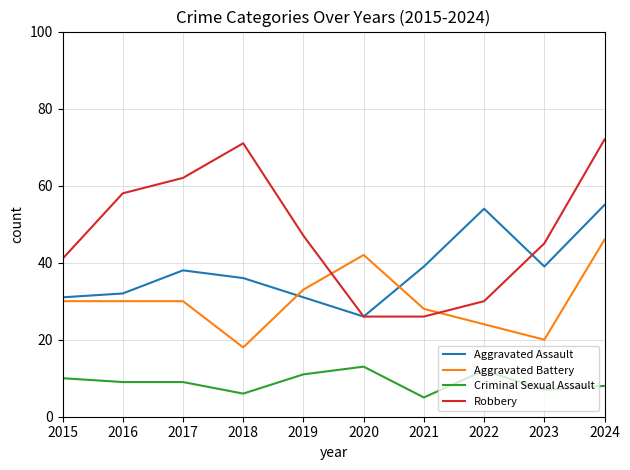

Reading right to left, what are all the values shown in this chart?

Aggravated Assault: 2024=55	2023=39	2022=54	2021=39	2020=26	2019=31	2018=36	2017=38	2016=32	2015=31
Aggravated Battery: 2024=46	2023=20	2022=24	2021=28	2020=42	2019=33	2018=18	2017=30	2016=30	2015=30
Criminal Sexual Assault: 2024=8	2023=7	2022=12	2021=5	2020=13	2019=11	2018=6	2017=9	2016=9	2015=10
Robbery: 2024=72	2023=45	2022=30	2021=26	2020=26	2019=47	2018=71	2017=62	2016=58	2015=41